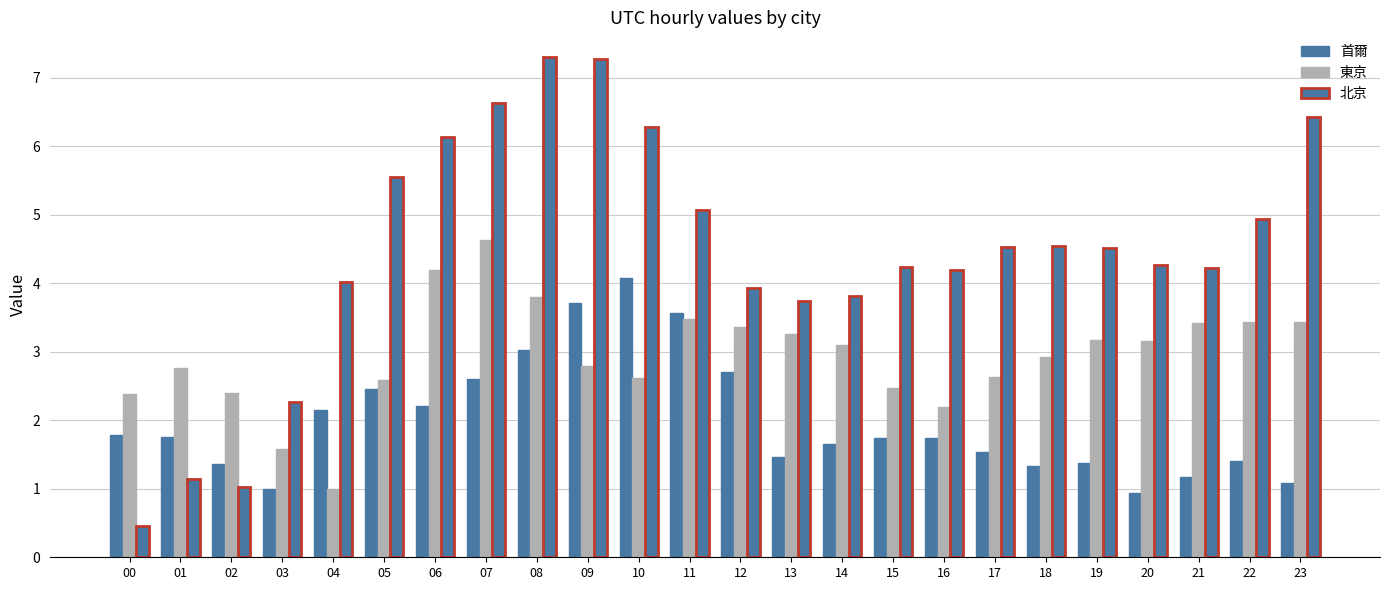

Count the number of categories in the chart.

24